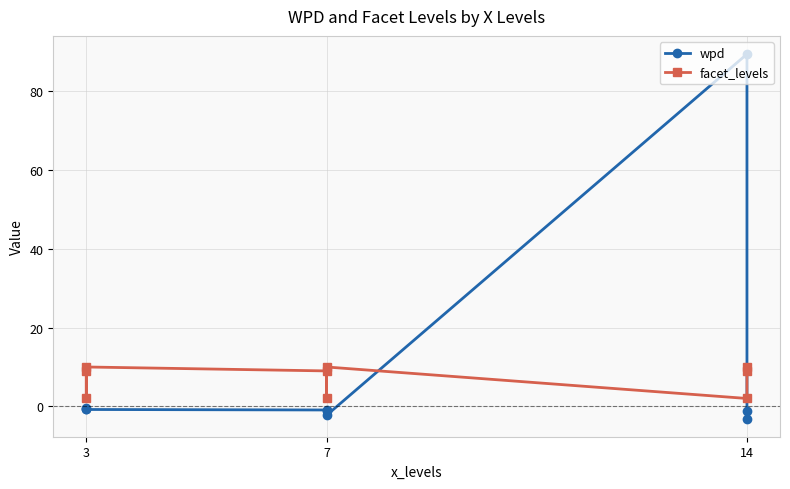

Which series ends up on top after the final intersection of facet_levels and wpd?

facet_levels